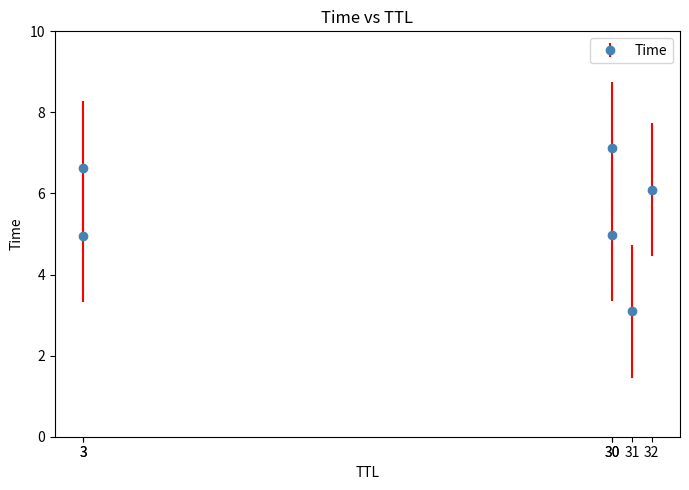

What is the ratio of the value at 32 to the value at 30?

0.9